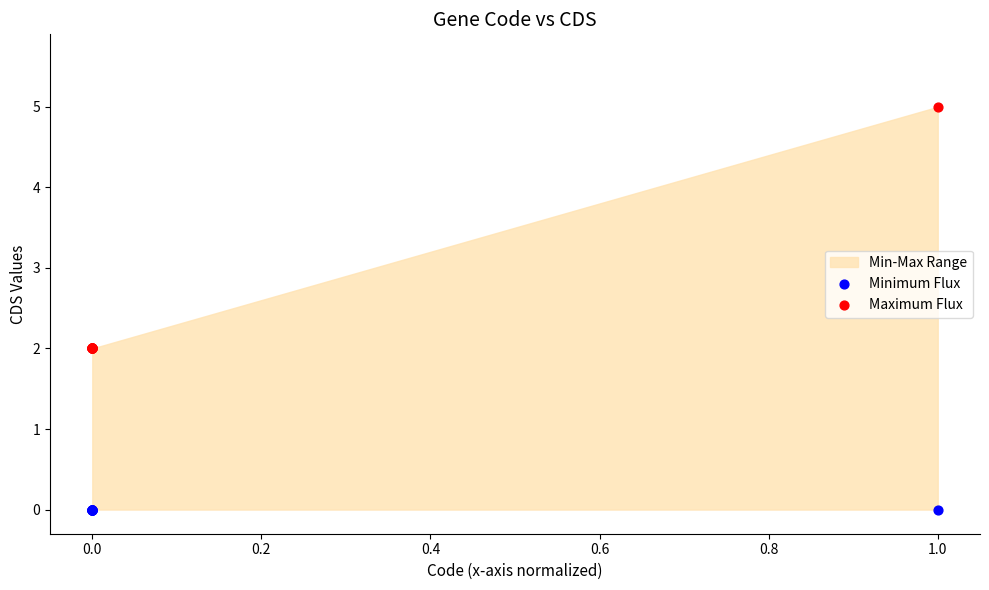

Which series reaches the minimum Y coordinate?

Minimum Flux